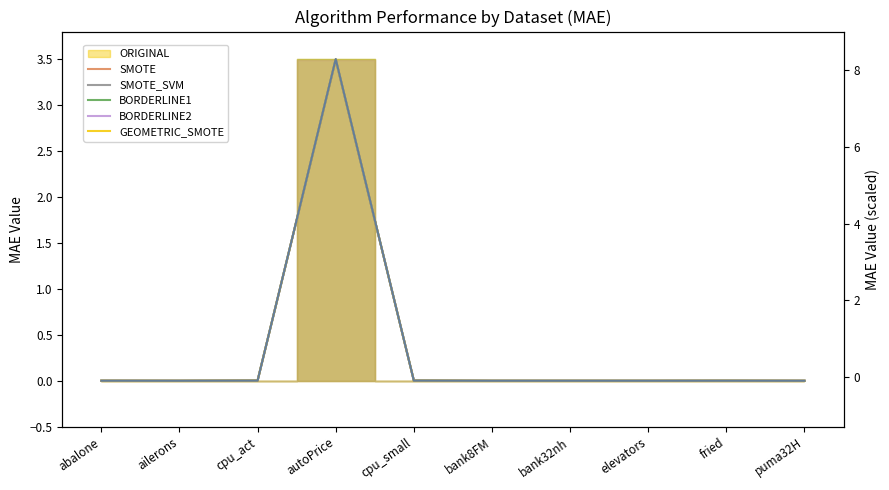

After their last crossing, which series has the higher values: GEOMETRIC_SMOTE or SMOTE_SVM?

SMOTE_SVM